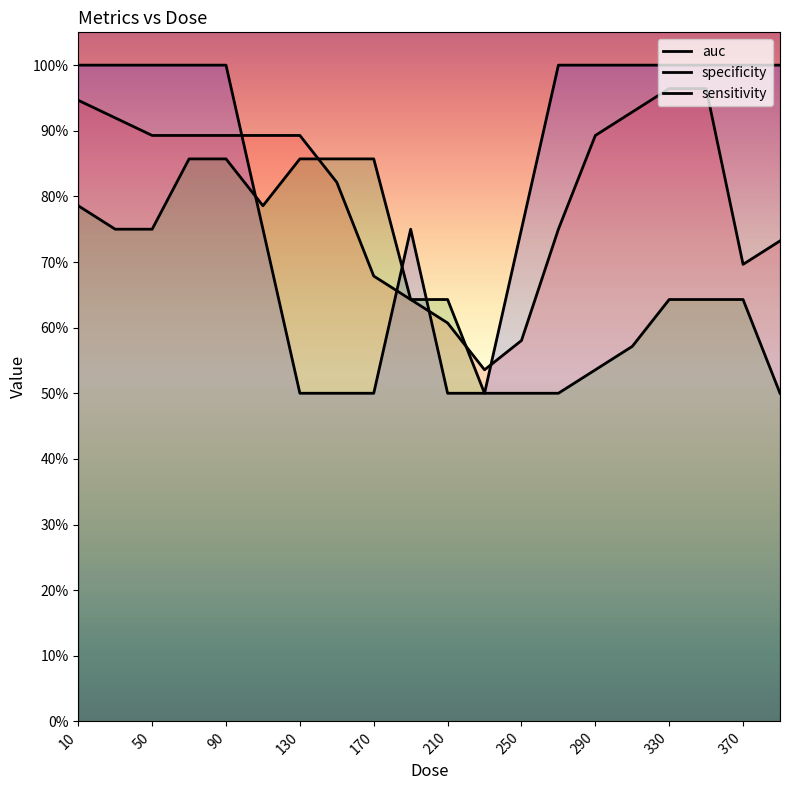

Count the number of data series in this chart.

3